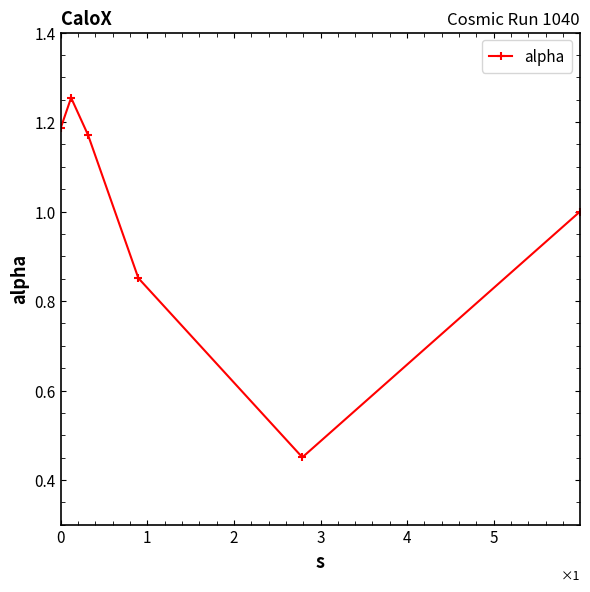

What is the difference between the maximum and minimum values?

0.8